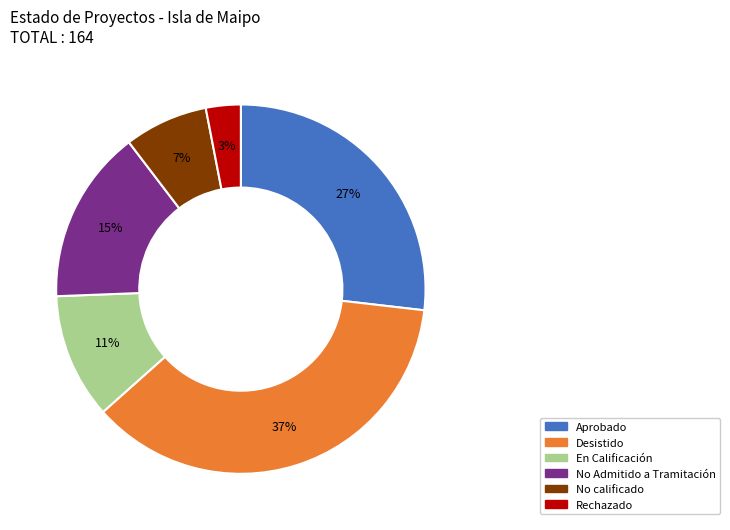

How many segments does this pie chart have?

6